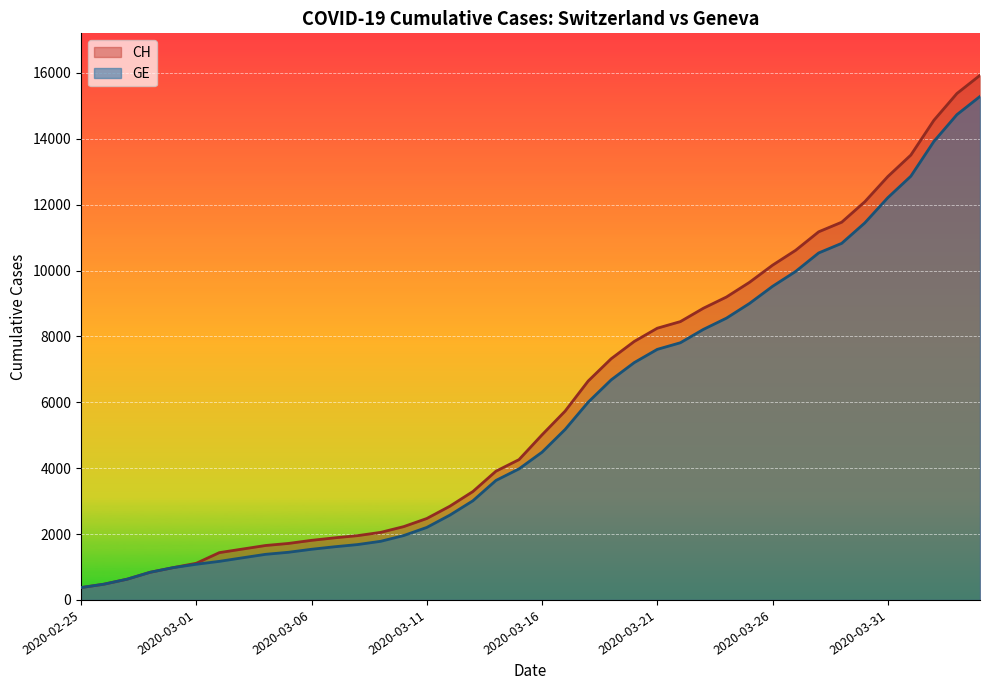

What position from the left is 2020-03-15?

20